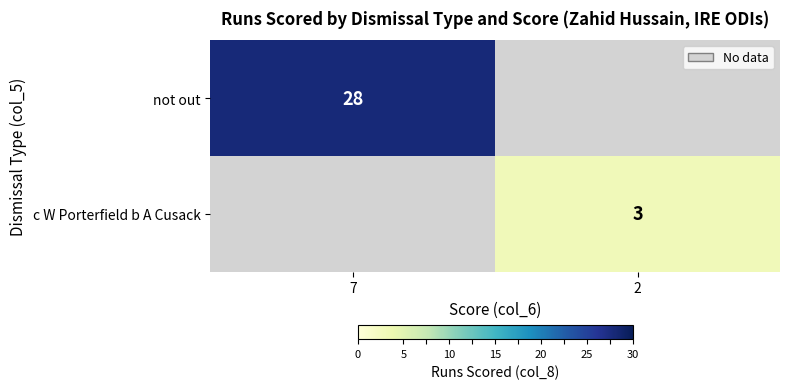

What is the minimum value shown in the chart?

3.0